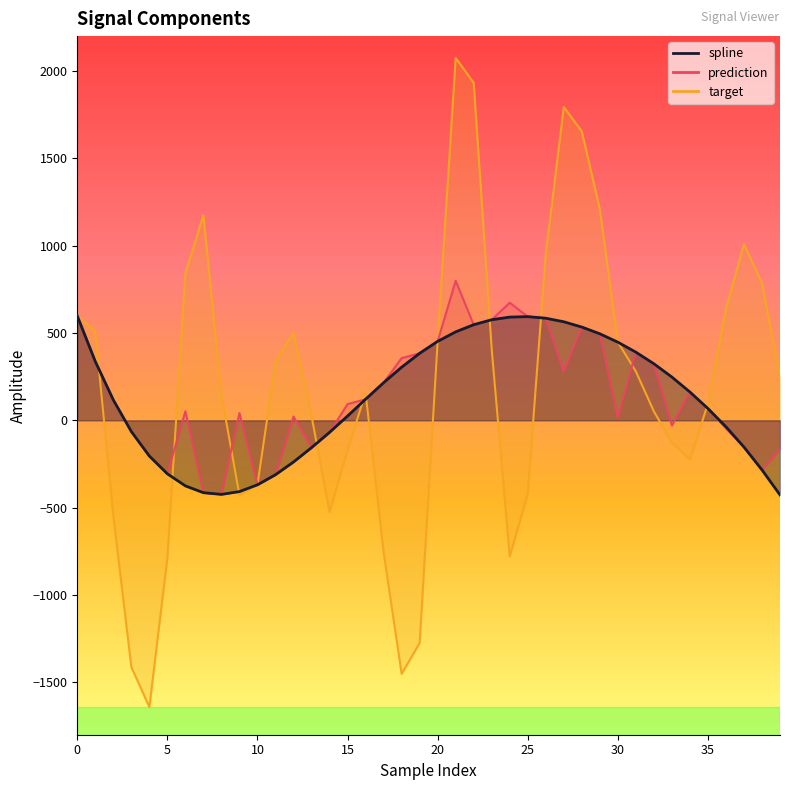

Is it true that prediction equals -119.7 at 10?

False